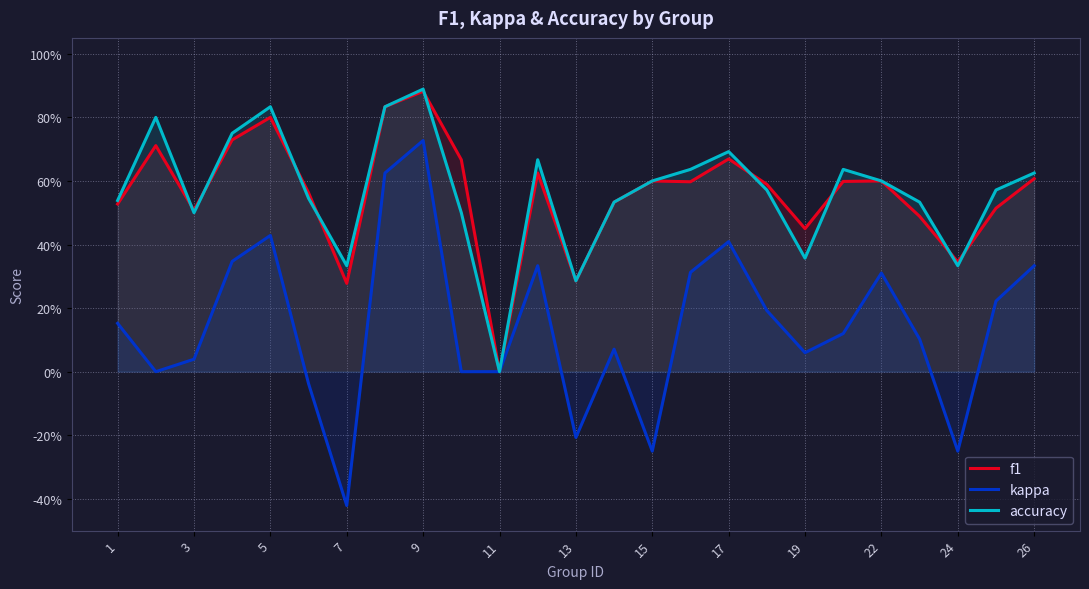

What is the maximum value shown in the chart?

0.9